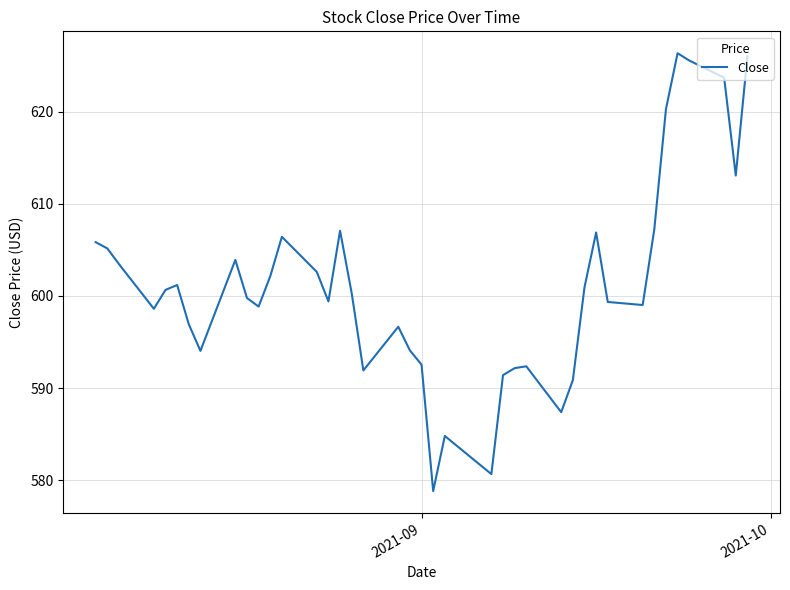

What is the smallest value displayed?

578.8